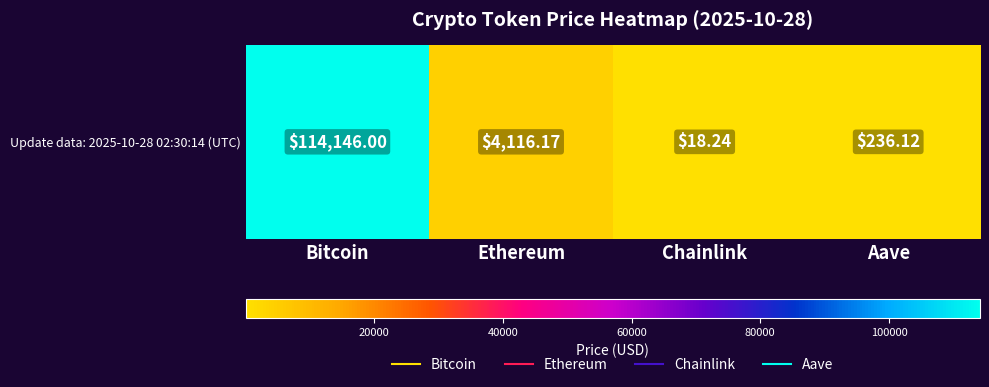

What is the sum of the values at Chainlink and Ethereum?

4134.4